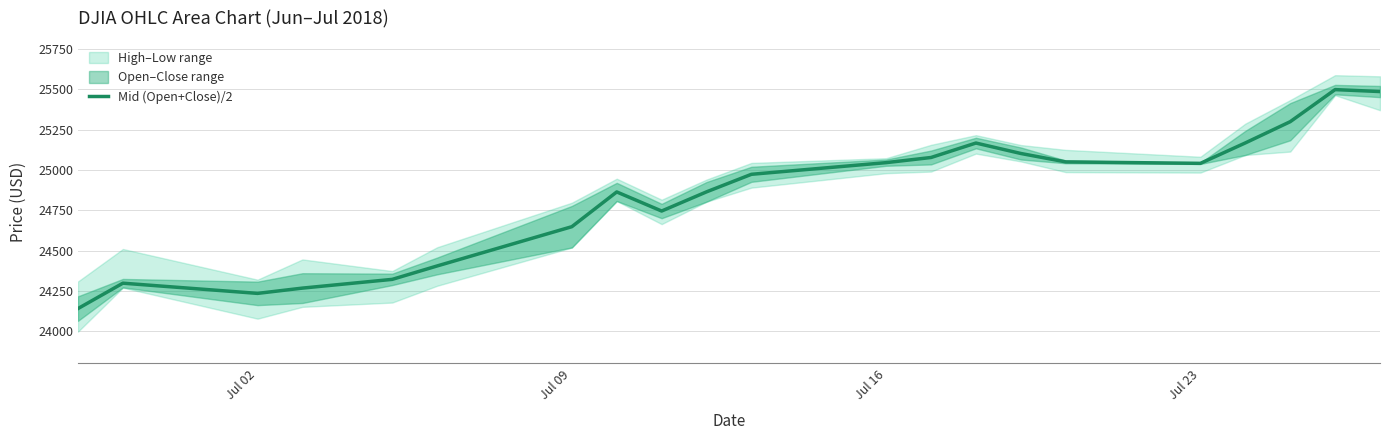

Does the chart have visible grid lines?

Yes